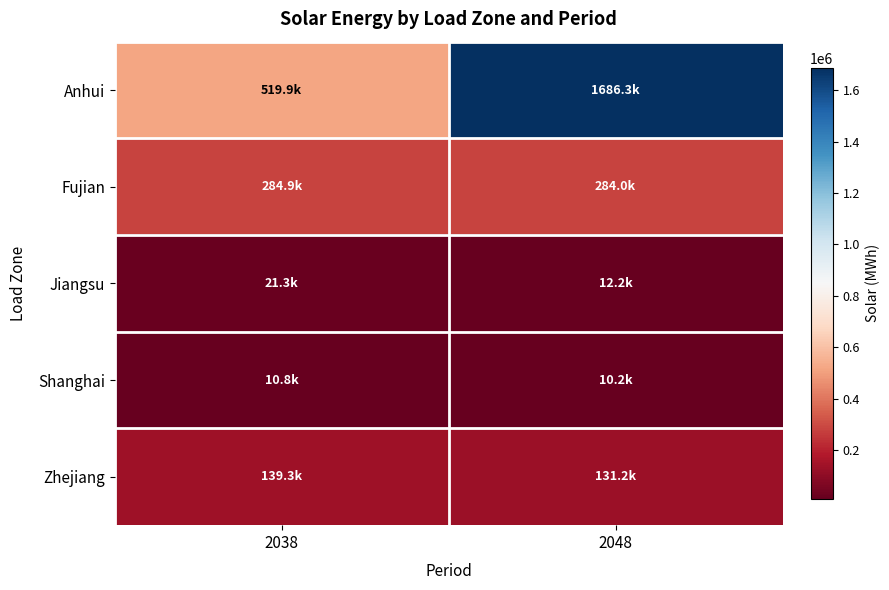

What is the total value across all series at 2048?

2123932.8